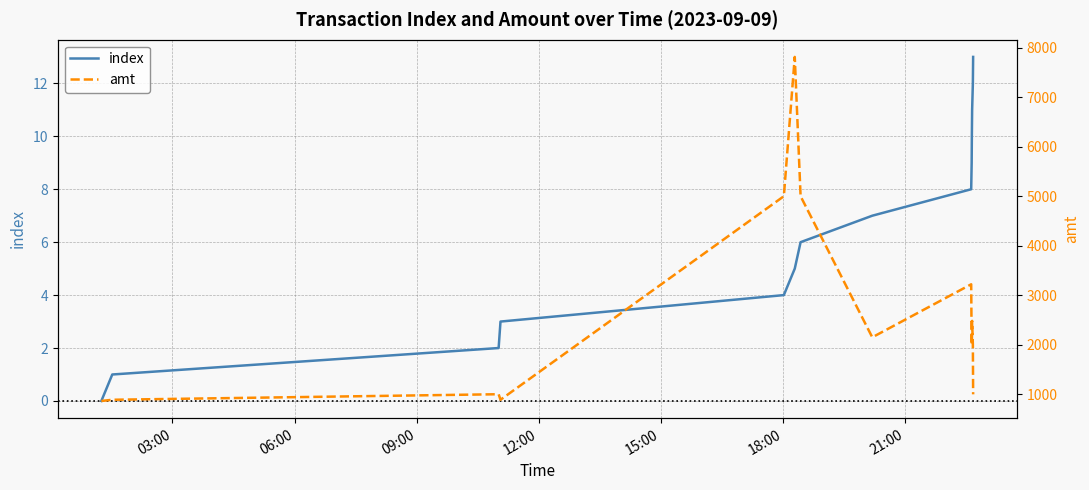

The value of amt at 9 is 631. True or false?

False